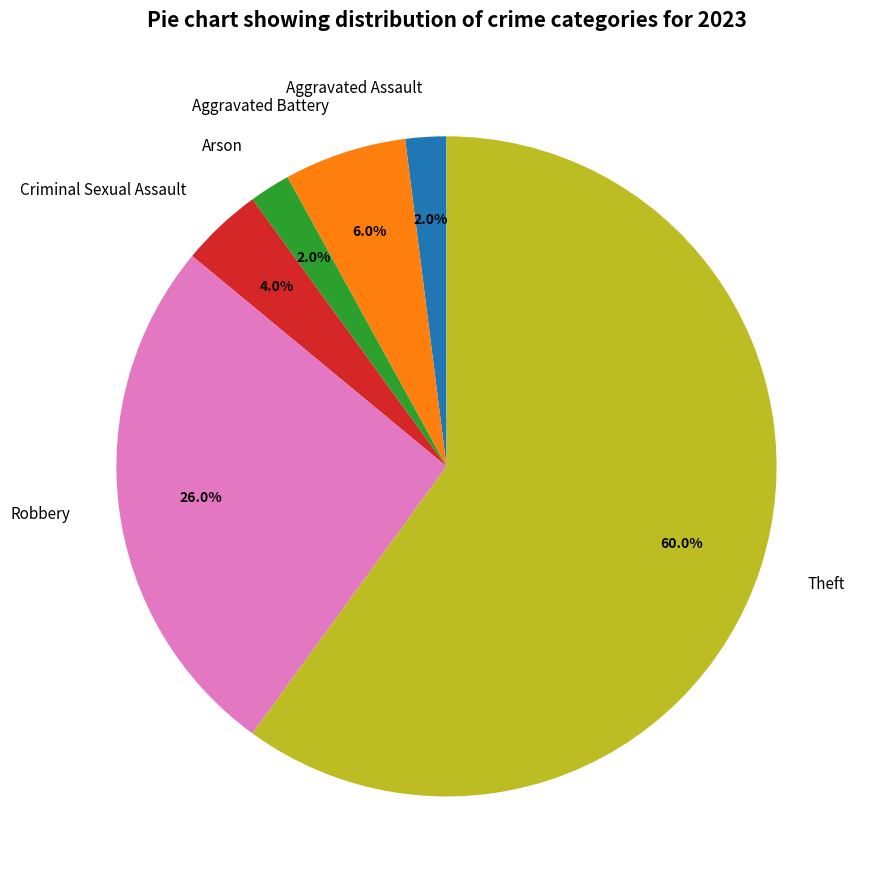

The Aggravated Assault slice represents 15% of the pie. True or false?

False